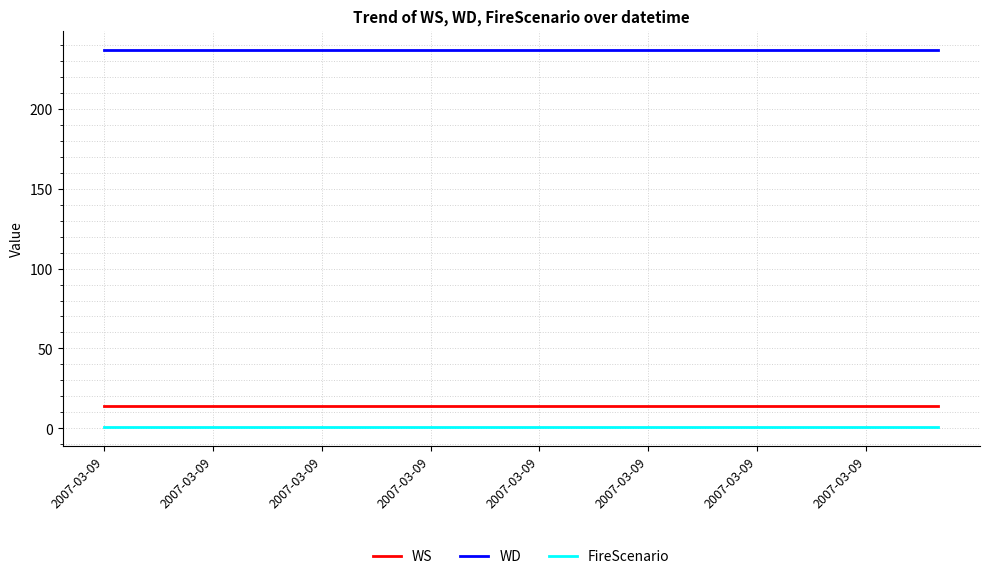

True or false: WS and FireScenario cross at least once.

False